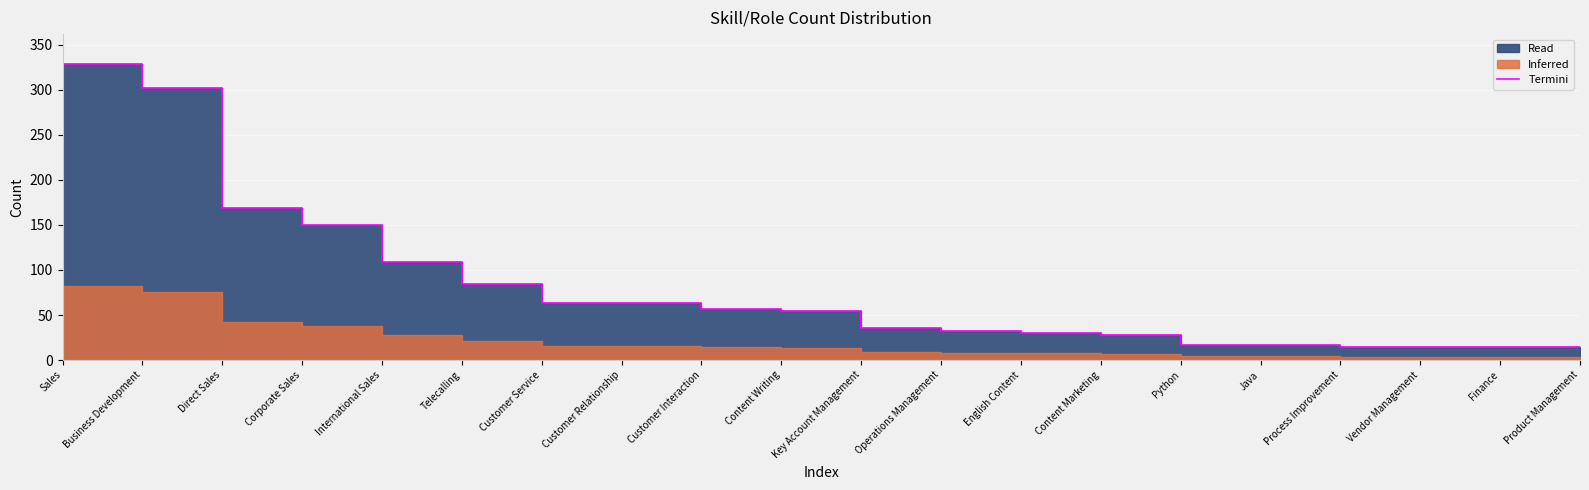

Where does the data first go above 55?

Sales